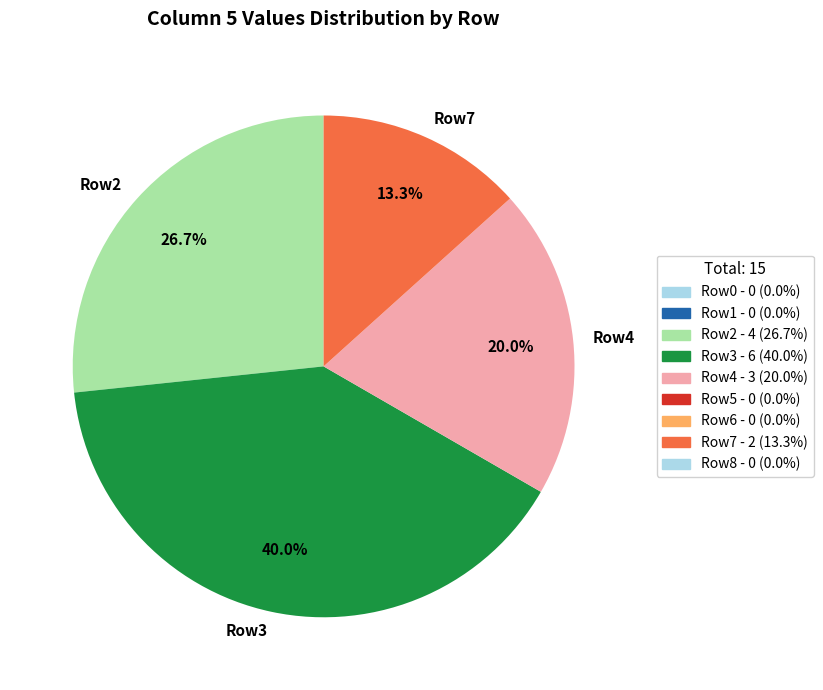

Rank the categories by value from highest to lowest.

Row3, Row2, Row4, Row7